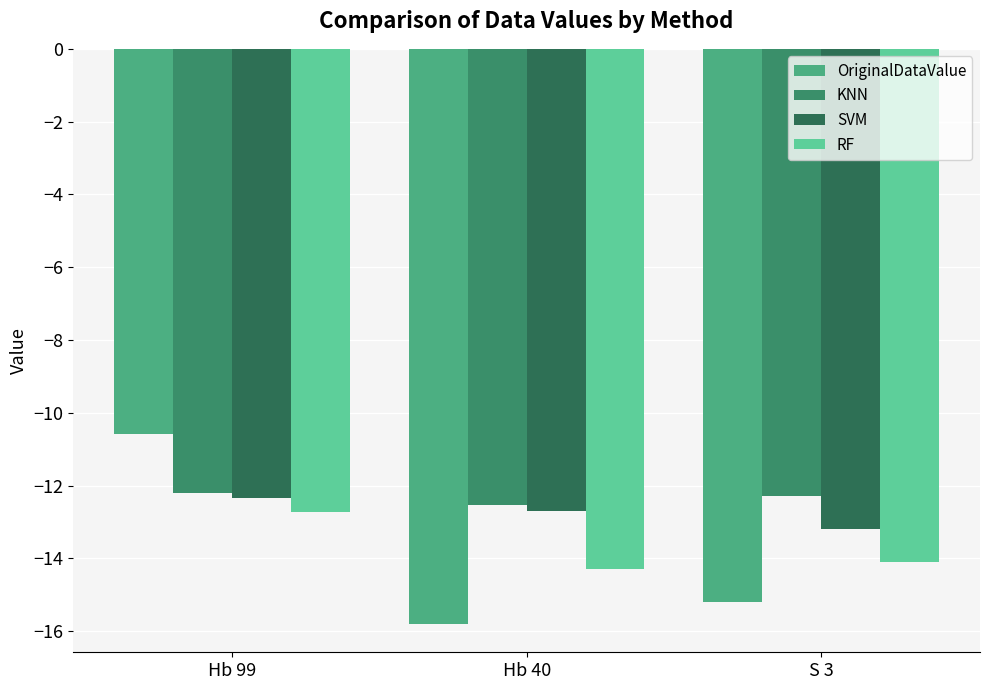

Reading left to right, list all the values displayed in this chart.

OriginalDataValue: Hb 99=-10.6	Hb 40=-15.8	S 3=-15.2
KNN: Hb 99=-12.2	Hb 40=-12.5	S 3=-12.3
SVM: Hb 99=-12.3	Hb 40=-12.7	S 3=-13.2
RF: Hb 99=-12.7	Hb 40=-14.3	S 3=-14.1